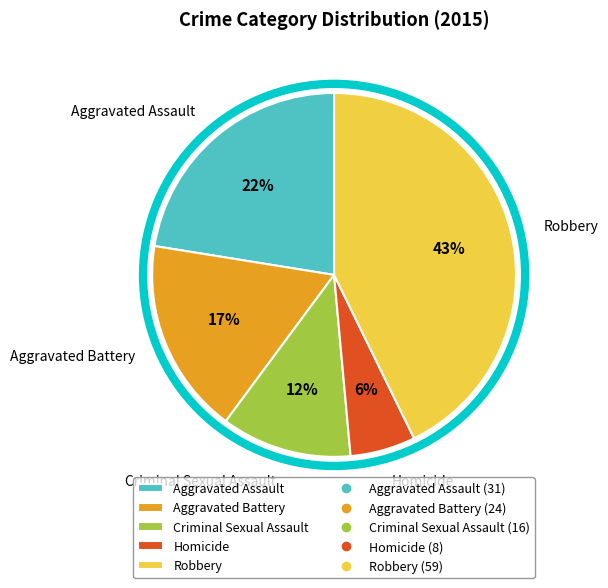

Is it true that Criminal Sexual Assault is 12% of the pie?

True